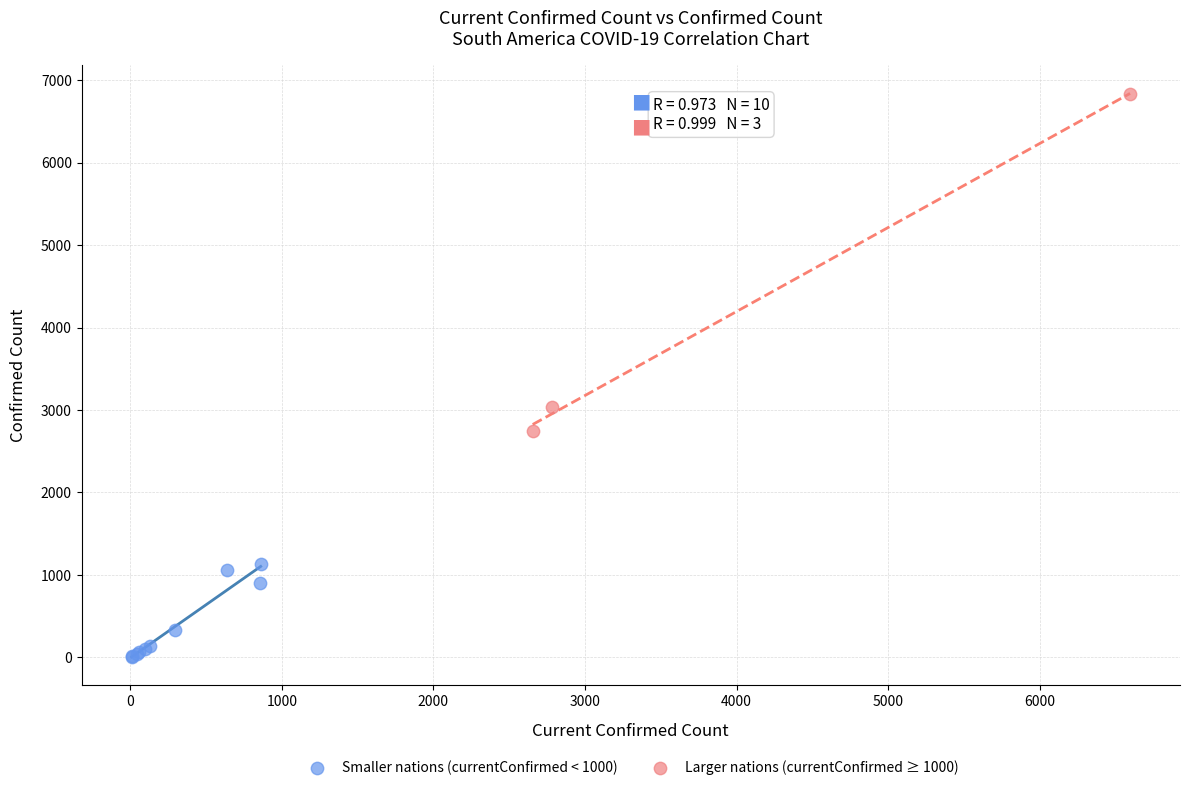

Which series has the widest spread of Y values?

Larger nations (currentConfirmed ≥ 1000)